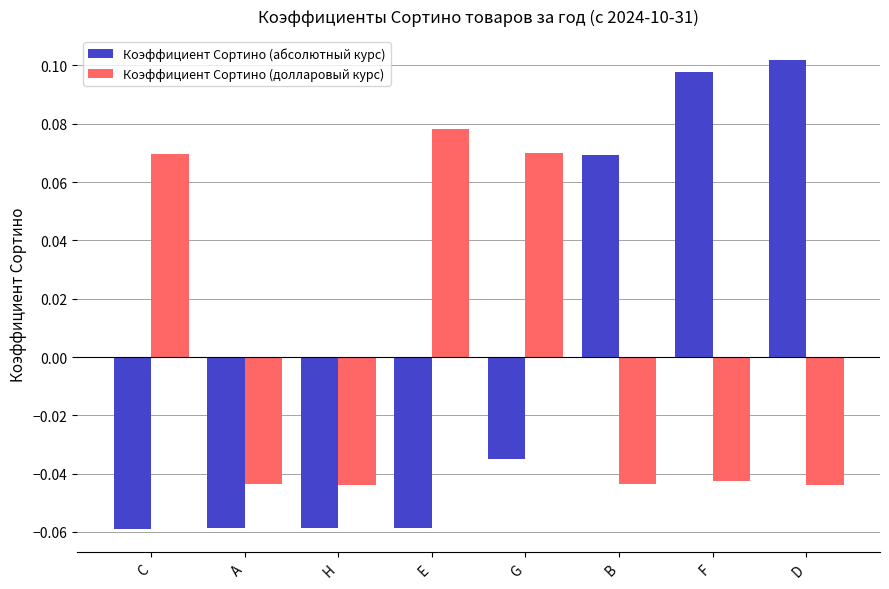

Which series changed the most between C and A?

Коэффициент Сортино (долларовый курс)